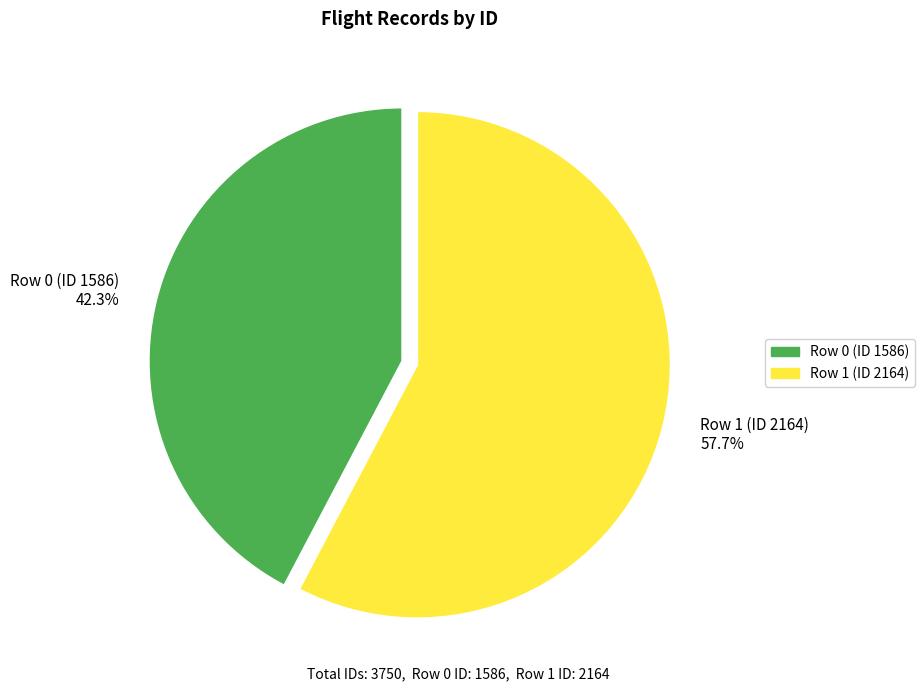

True or false: Row 1 (ID 2164) accounts for 58% of the total.

True